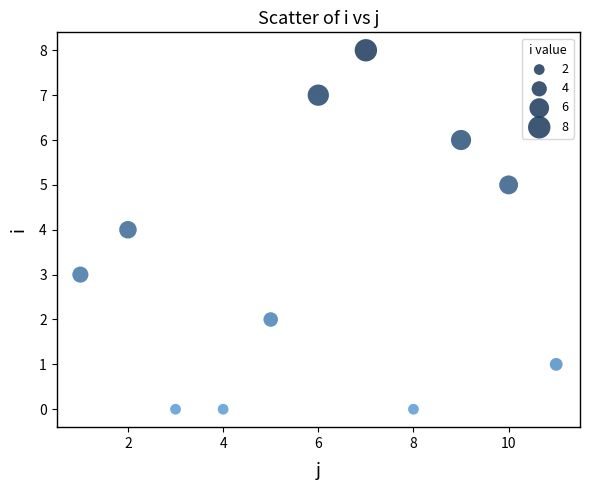

What is the range of X values (max minus min)?

10